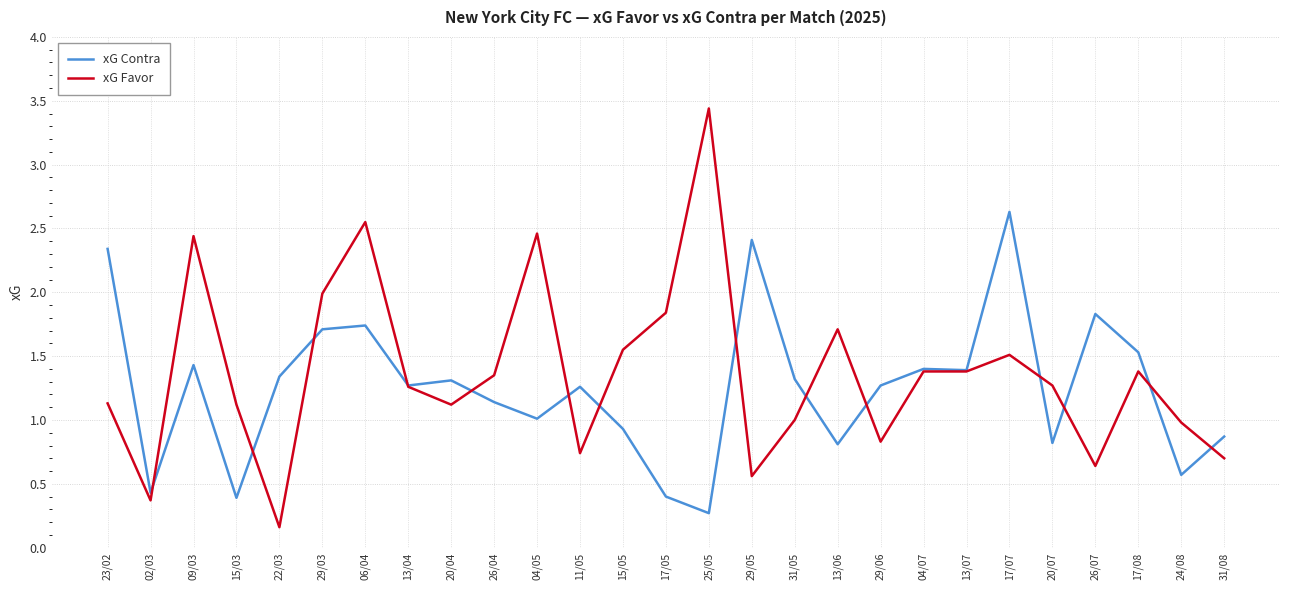

What is the total value across all series at 17/08?

2.9